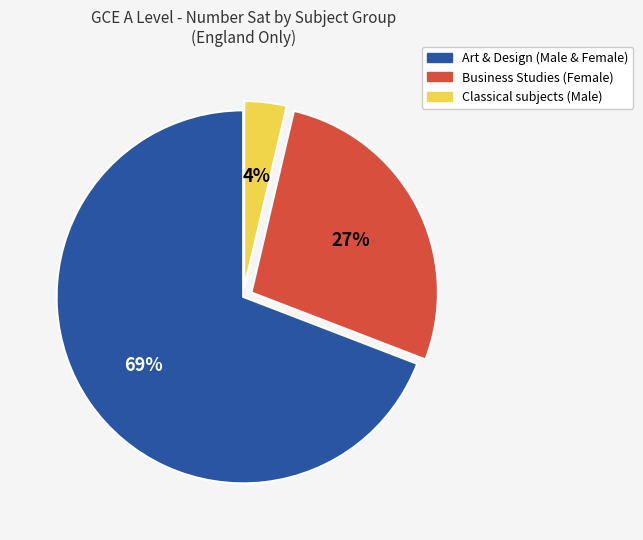

Which slice represents more than half of the pie?

Art & Design (Male & Female)